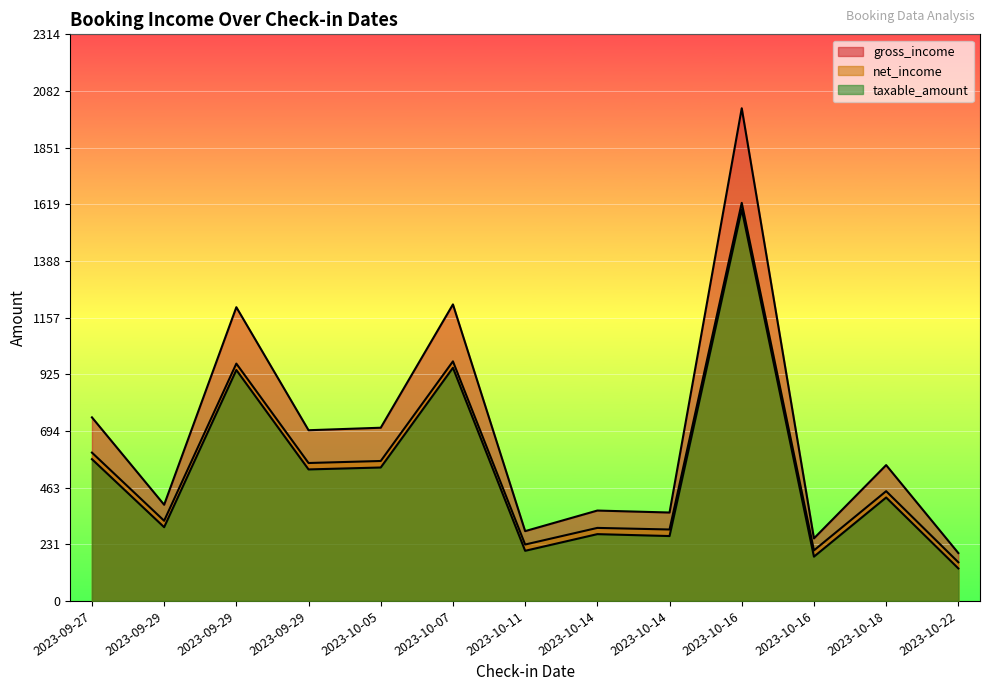

What are all the series names shown in the legend?

gross_income, net_income, taxable_amount